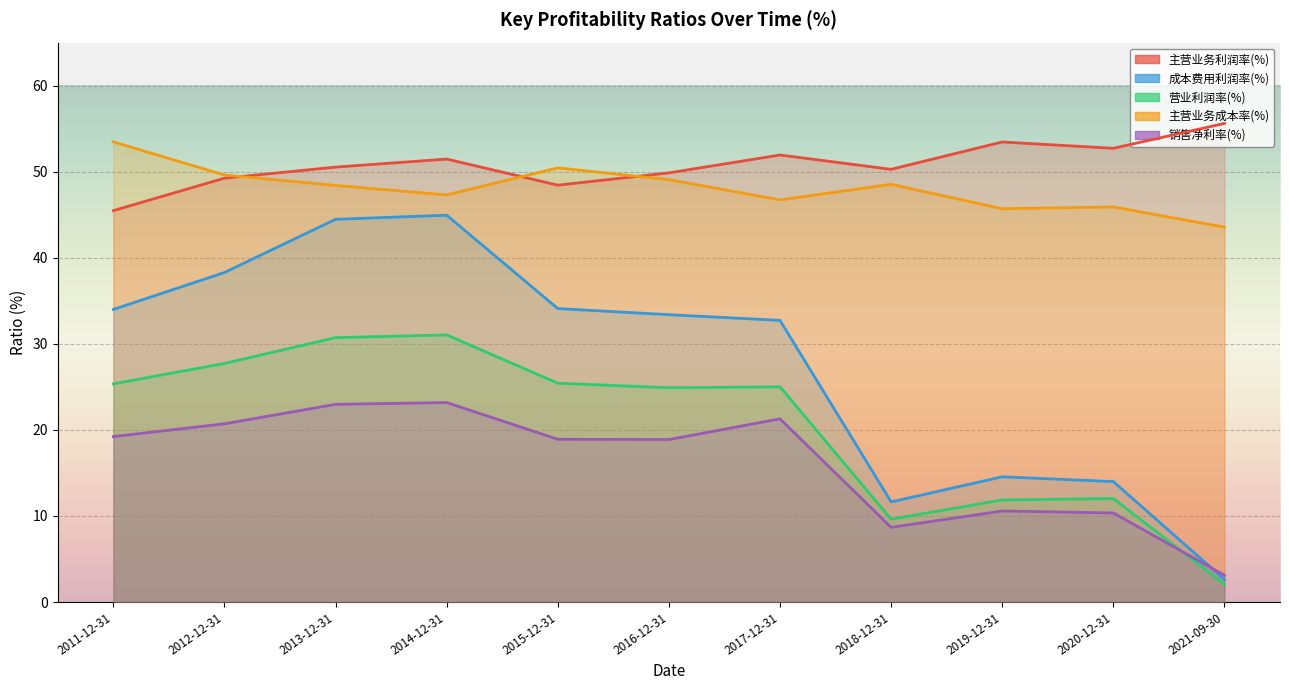

Reading left to right, list all the values displayed in this chart.

主营业务利润率(%): 45.5	49.2	50.5	51.5	48.4	49.9	51.9	50.3	53.5	52.7	55.6
成本费用利润率(%): 34.0	38.3	44.5	44.9	34.1	33.4	32.7	11.6	14.5	14.0	2.6
营业利润率(%): 25.4	27.7	30.7	31.0	25.4	24.9	25.0	9.6	11.9	12.0	2.1
主营业务成本率(%): 53.5	49.6	48.4	47.3	50.4	49.1	46.7	48.5	45.7	45.9	43.6
销售净利率(%): 19.2	20.7	23.0	23.2	18.9	18.9	21.3	8.7	10.6	10.3	3.1